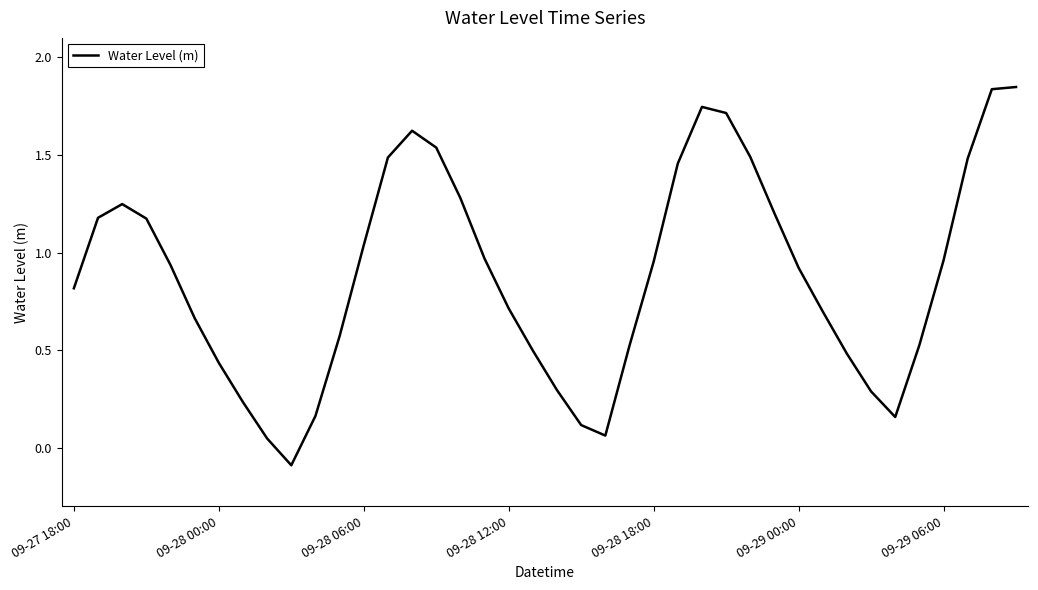

How many lines are shown in the chart?

1